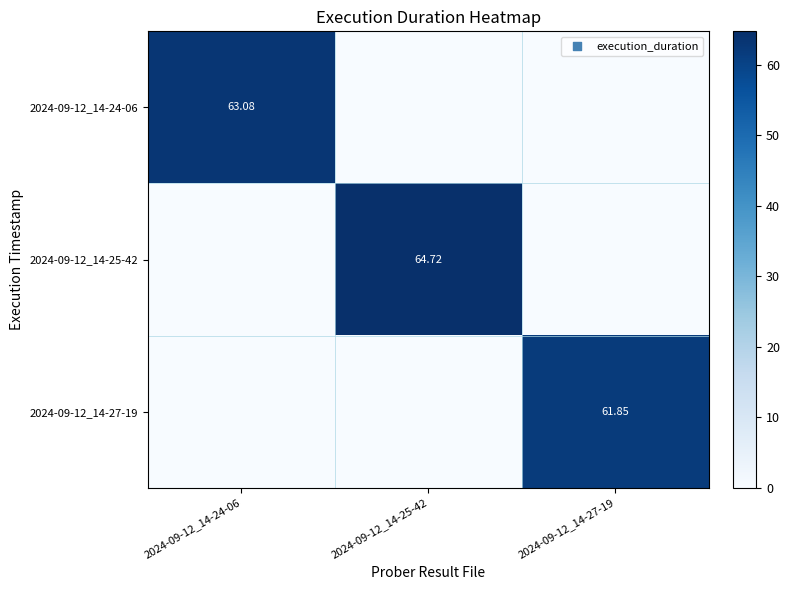

What is the difference between the highest and lowest values at 2024-09-12_14-25-42?

64.7